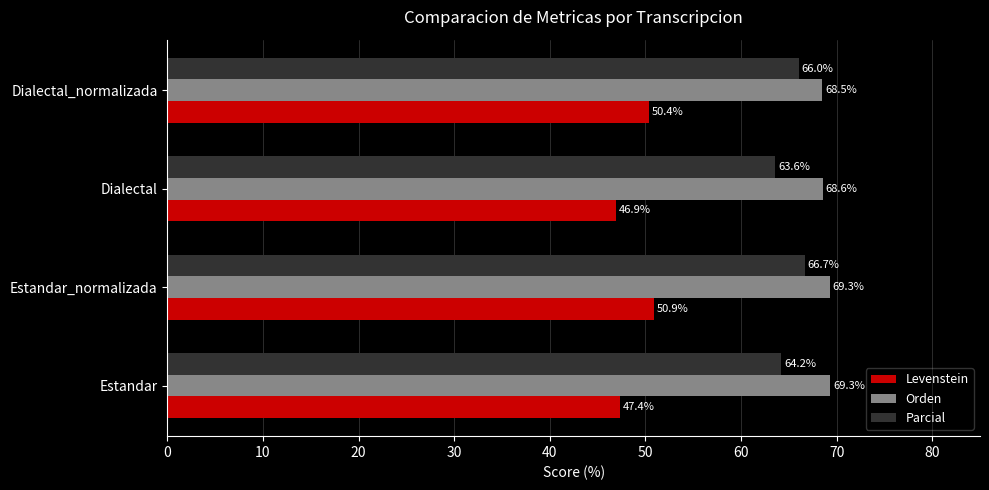

Read the Levenstein value at Dialectal.

46.9